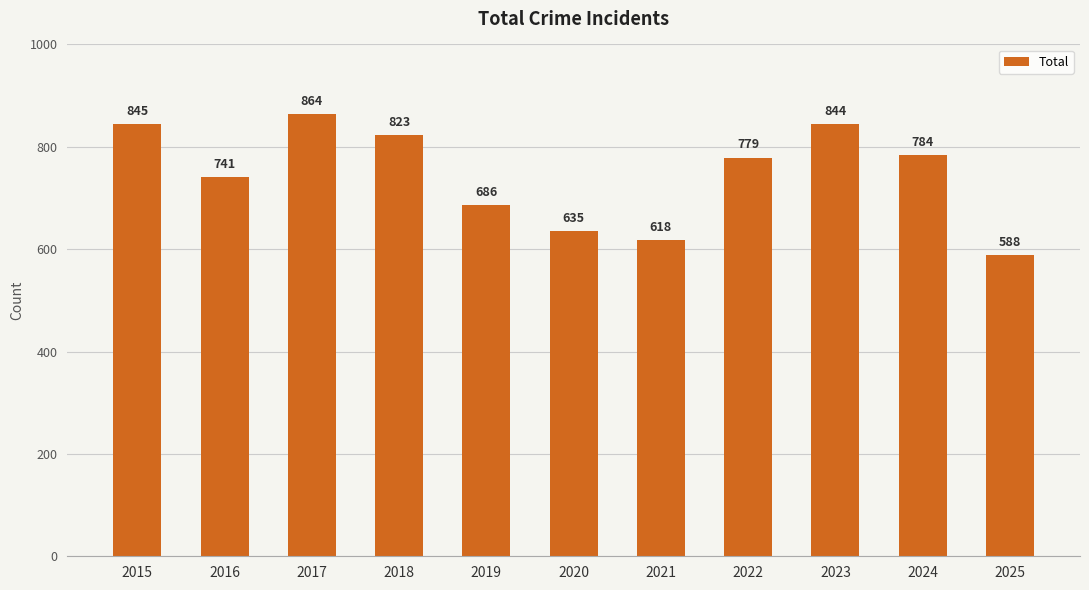

List the labels in order of value, largest first.

2017, 2015, 2023, 2018, 2024, 2022, 2016, 2019, 2020, 2021, 2025